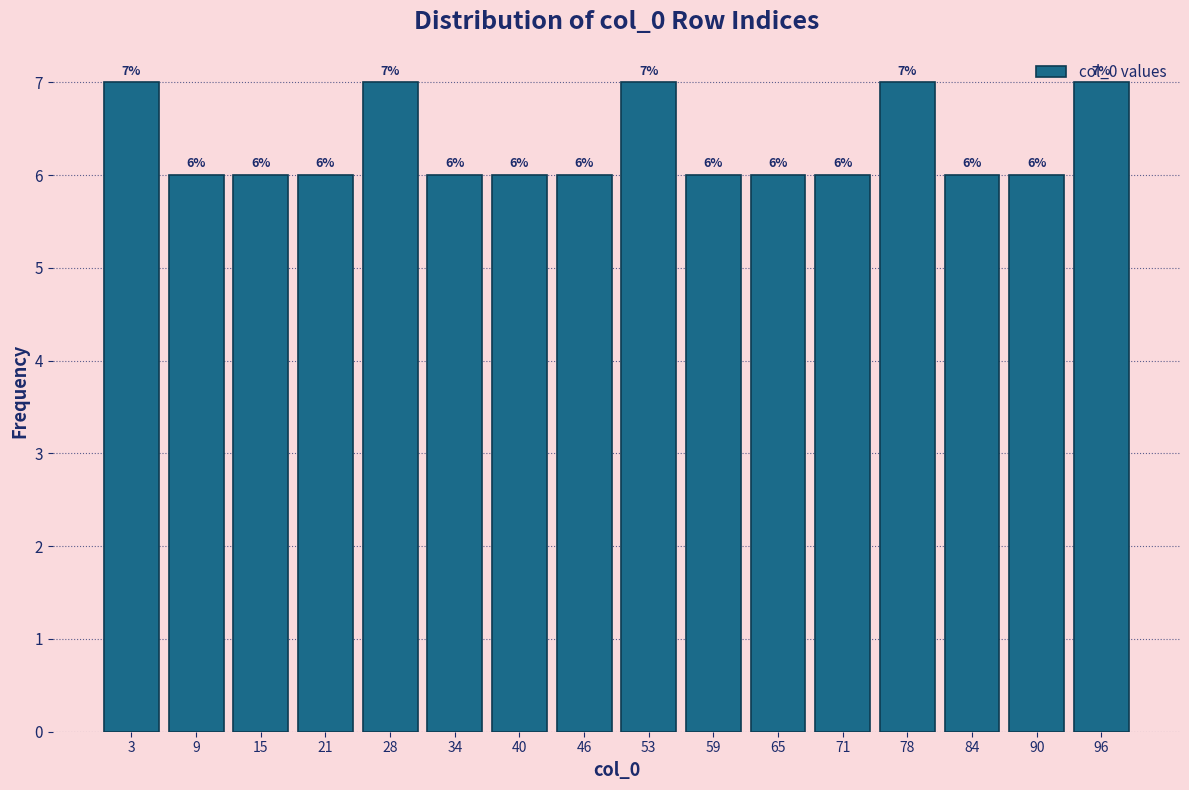

Reading left to right, list every bar in this chart as the range it spans on the x-axis followed by its height. The bar edges are not printed on the chart, so give them approximately, as read against the axis.

0 to 6: 7
6 to 13: 6
13 to 19: 6
19 to 25: 6
25 to 31: 7
31 to 38: 6
38 to 44: 6
44 to 50: 6
50 to 56: 7
56 to 63: 6
63 to 69: 6
69 to 75: 6
75 to 81: 7
81 to 88: 6
88 to 94: 6
94 to 100: 7